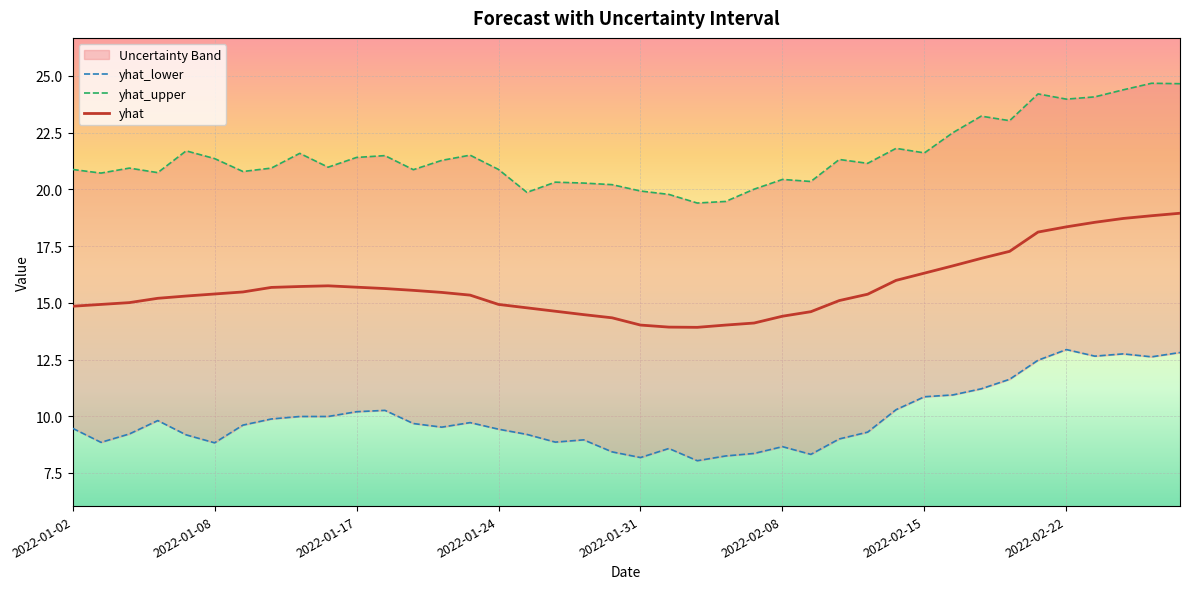

Does the chart display data point markers on the line(s)?

No